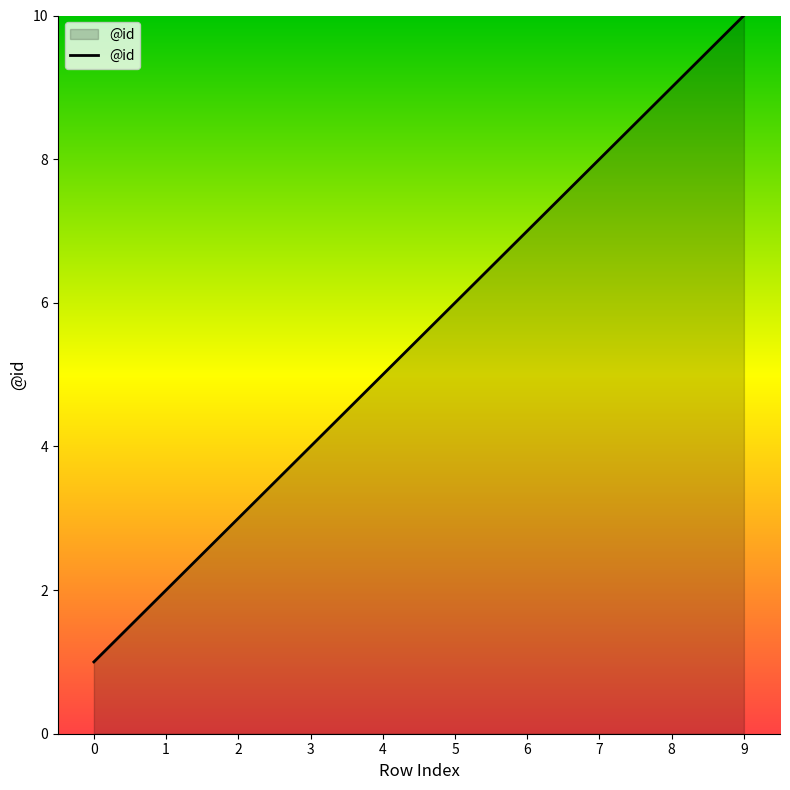

The chart shows a value of 3 at 7. True or false?

False